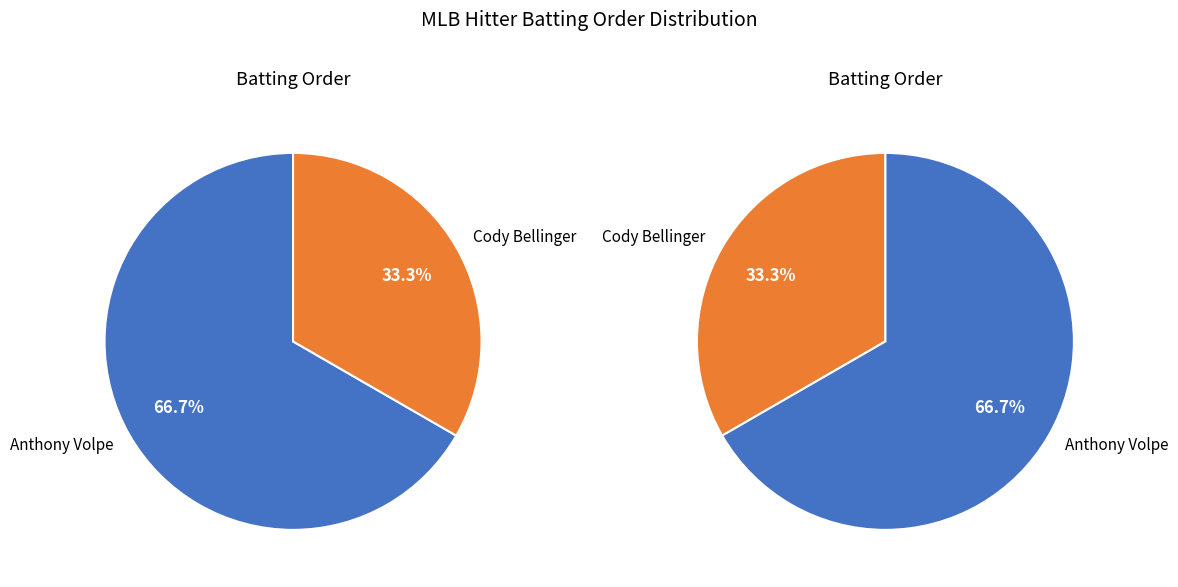

Which slice is the largest?

Anthony Volpe